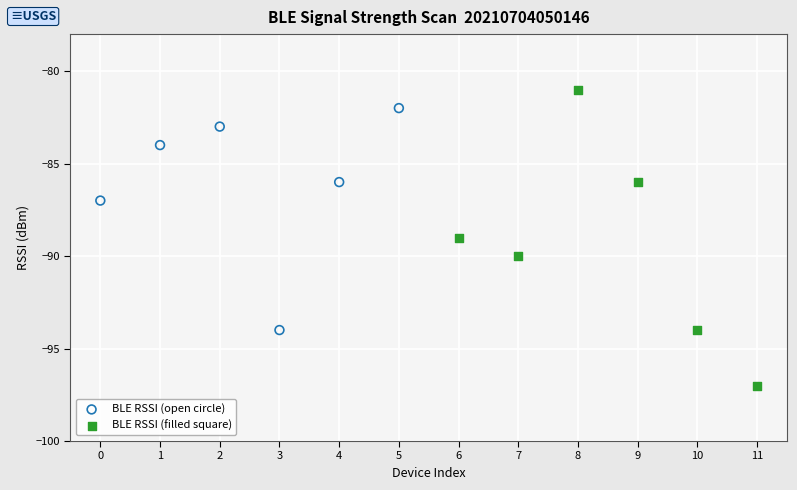

Which series has the largest Y range (max minus min)?

BLE RSSI (filled square)